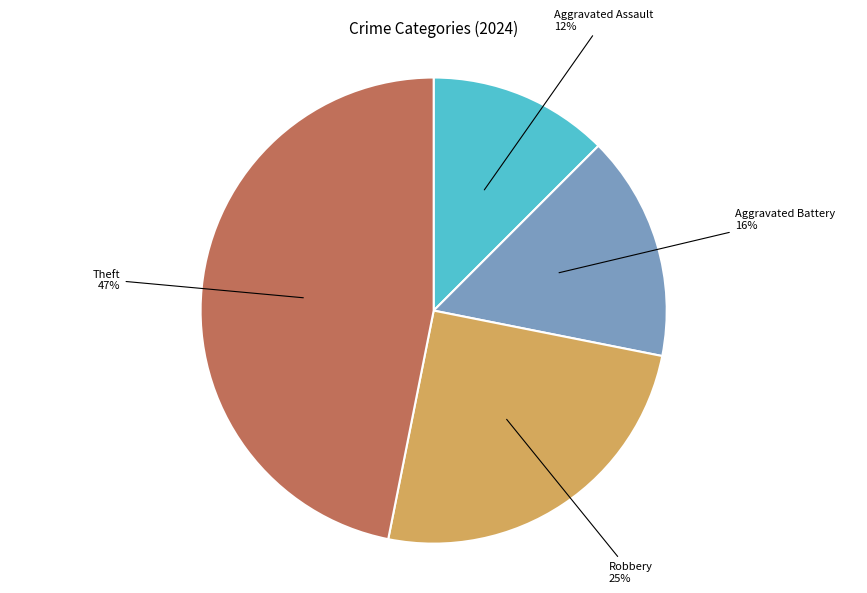

Is there any slice that represents more than half of the pie?

No